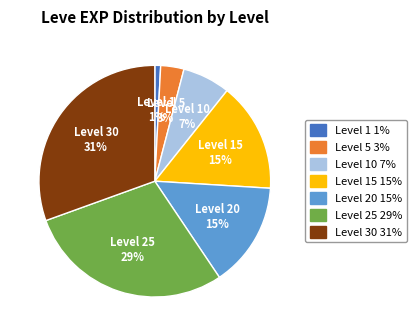

To the nearest percent, what is the average slice percentage?

14%